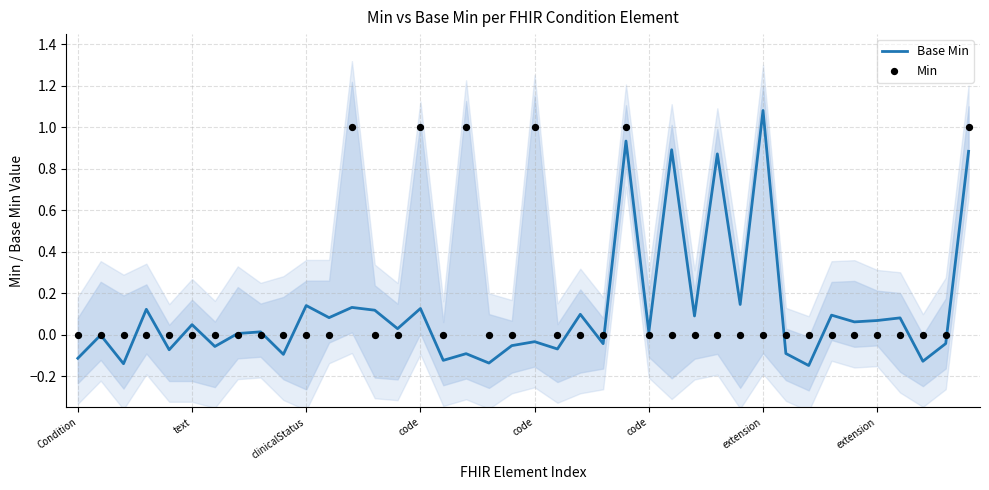

Is the value of Base Min at 32 greater than the value of Min at 19?

No